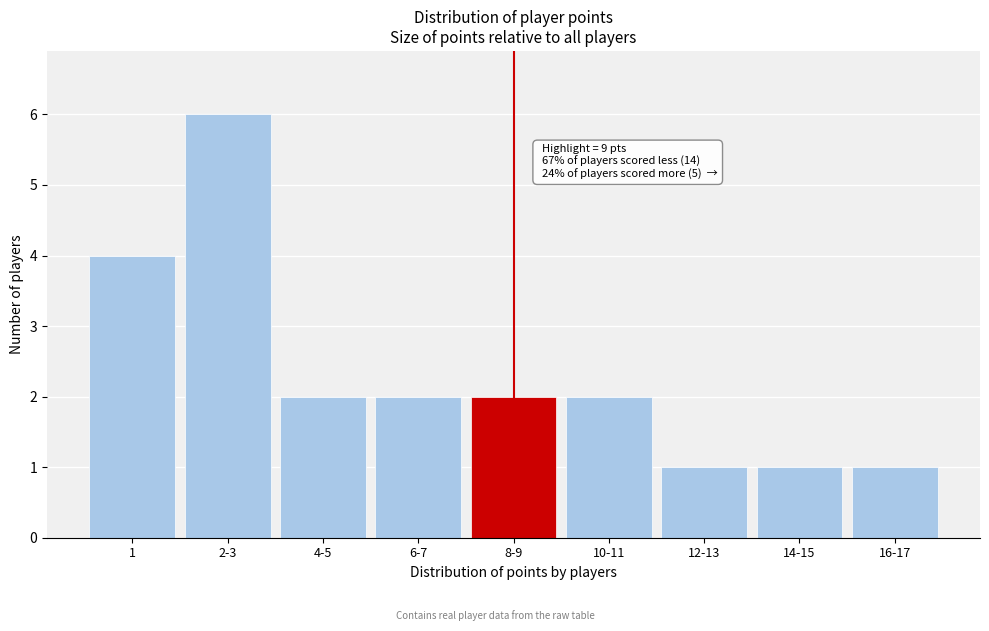

Reading left to right, what are all the values shown in this chart?

4	6	2	2	2	2	1	1	1